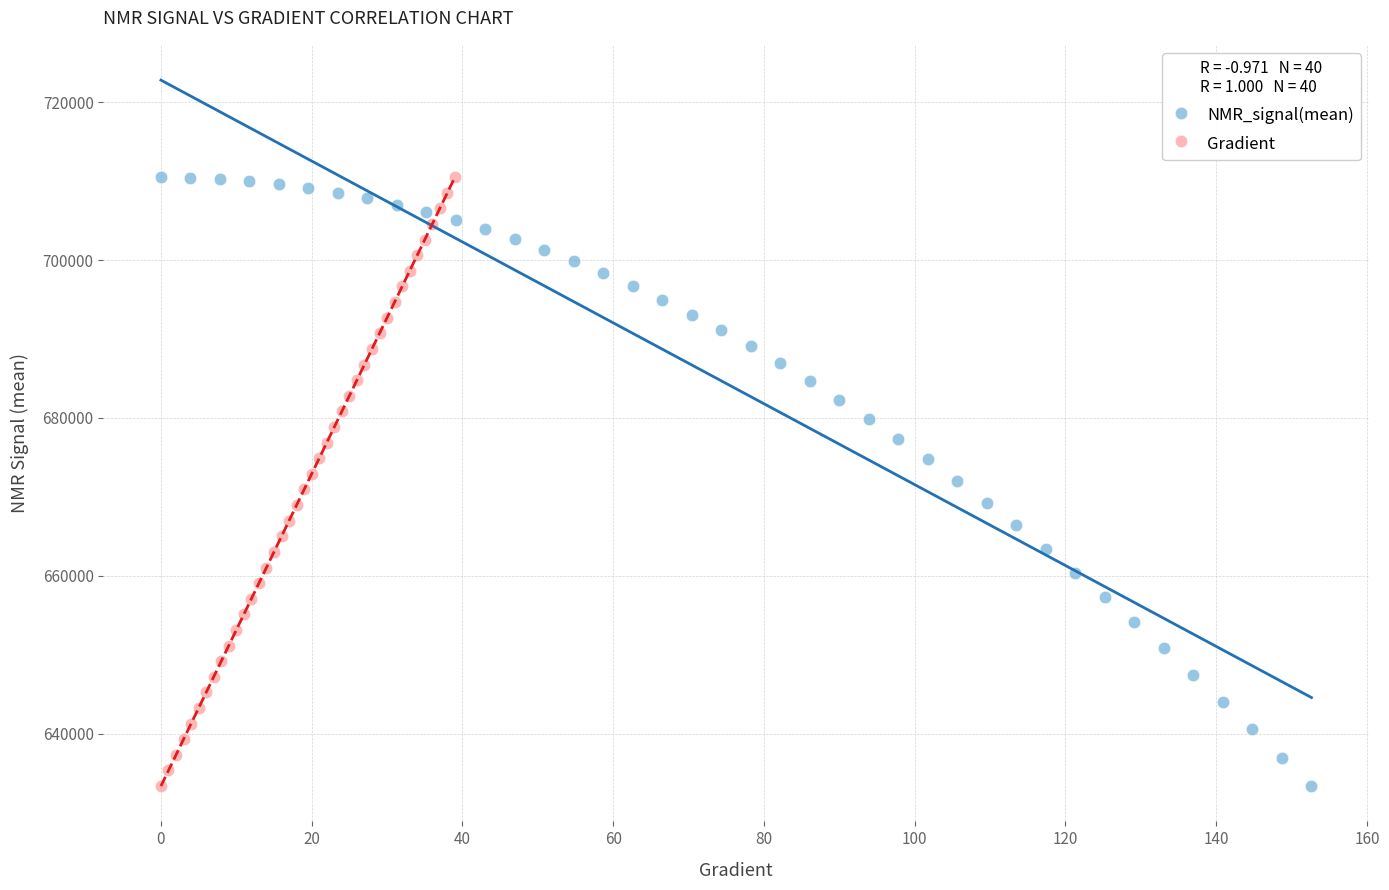

What are all the series names shown in the legend?

NMR_signal(mean), Gradient